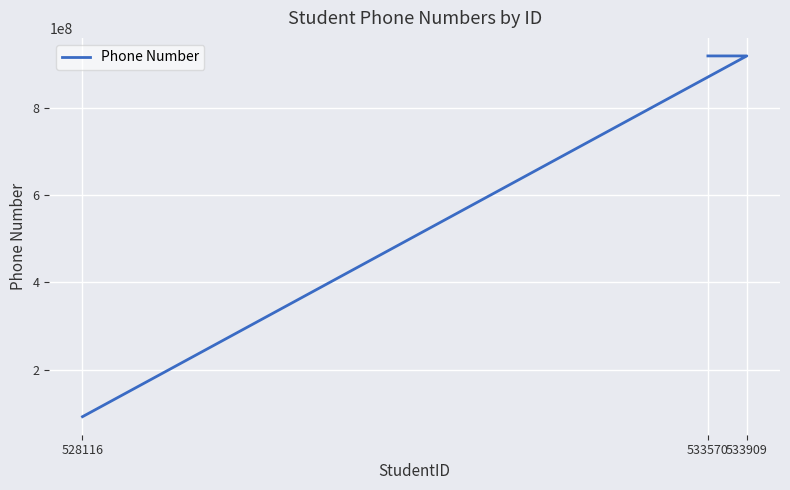

How many values are below 919569706?

1